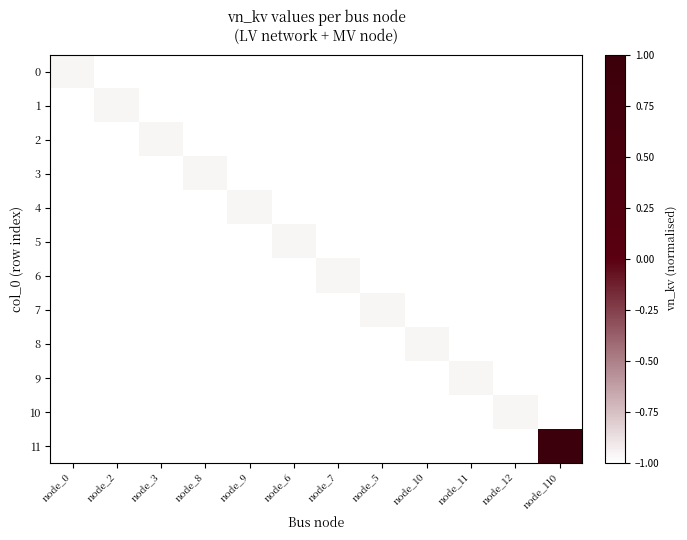

Rank the series at node_110 from lowest to highest value.

0, 1, 2, 3, 4, 5, 6, 7, 8, 9, 10, 11